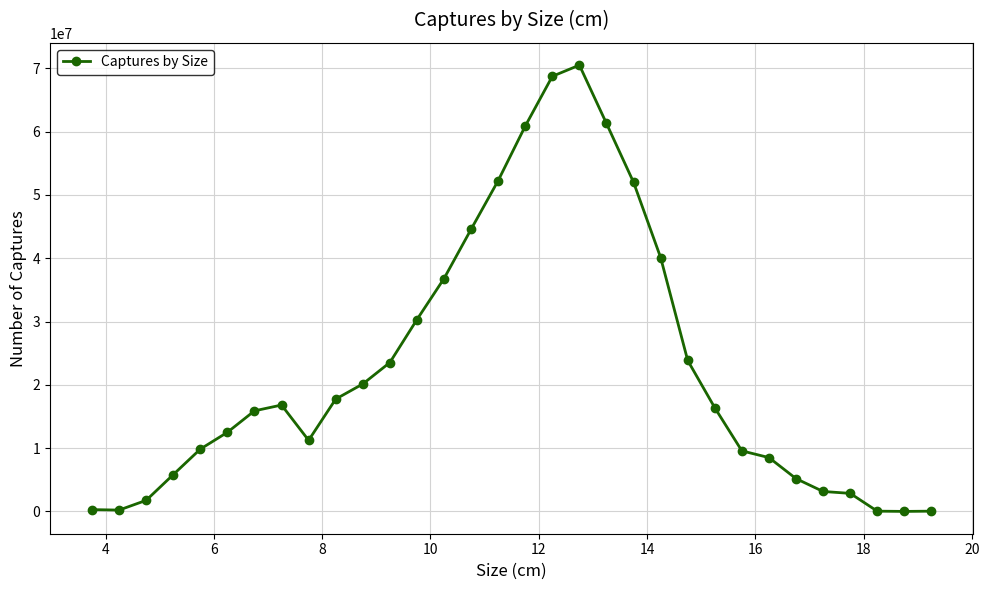

How many lines are shown in the chart?

1